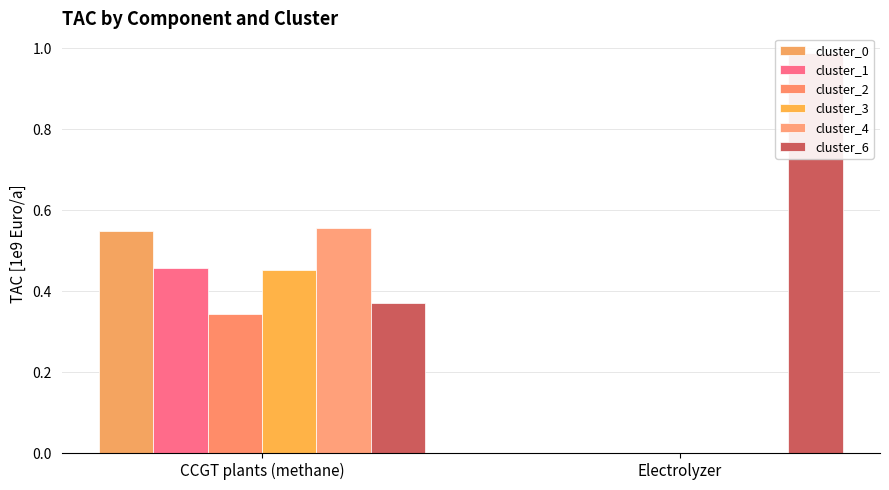

What is the average value of the cluster_4 series?

0.3